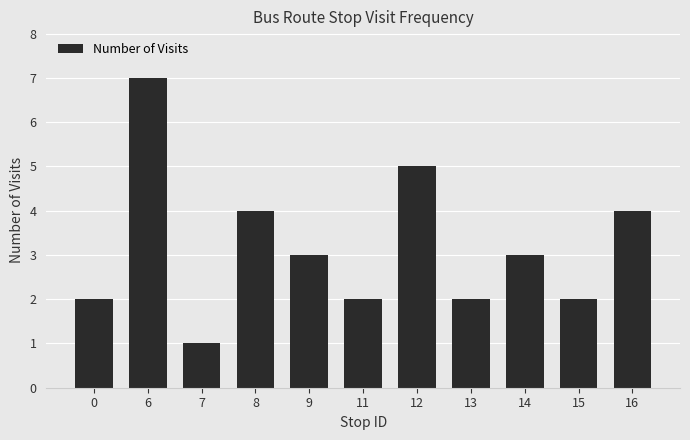

What is the difference between the maximum and minimum values?

6